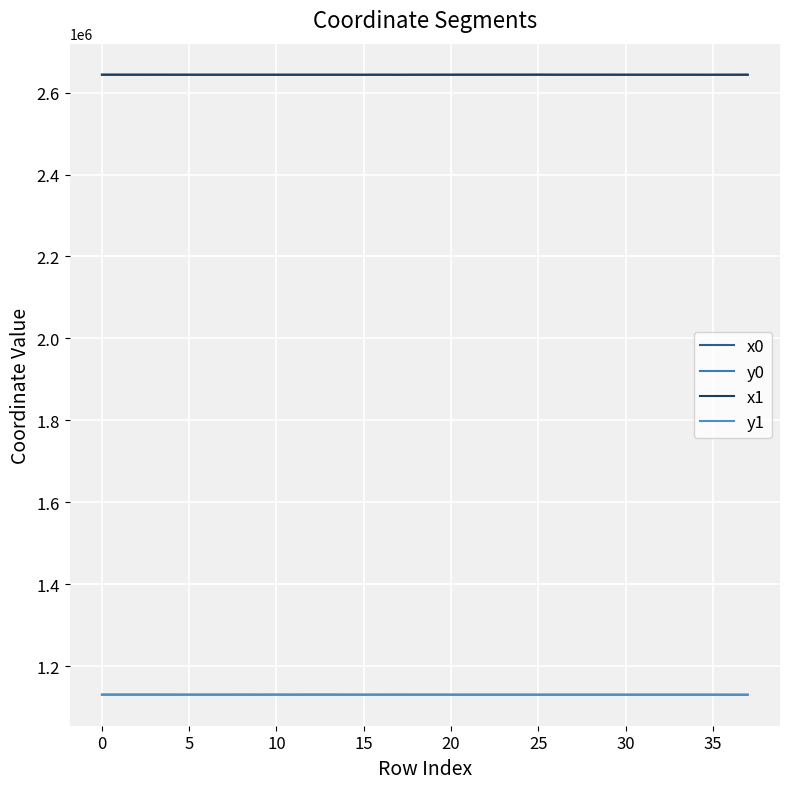

What are all the series names shown in the legend?

x0, y0, x1, y1